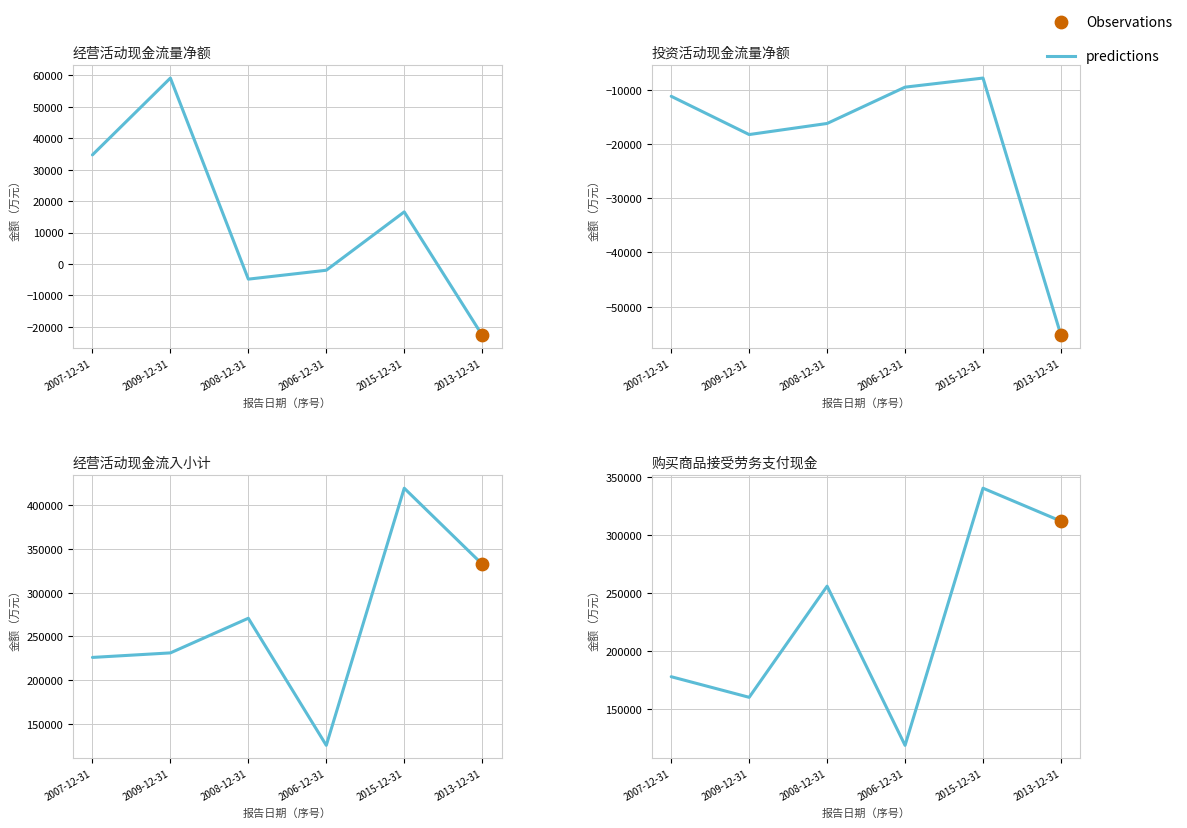

Which has a higher value, 2006-12-31 or 2007-12-31?

2007-12-31